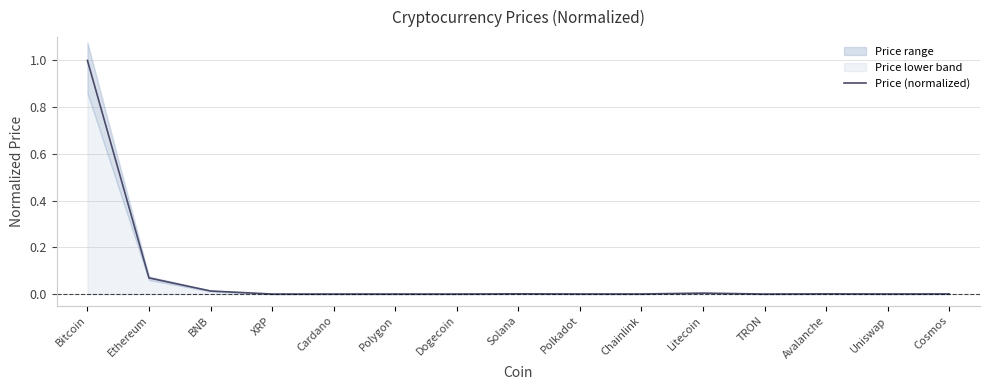

List the labels in order of value, largest first.

Bitcoin, Ethereum, BNB, Litecoin, Solana, Avalanche, Cosmos, Chainlink, Polkadot, Uniswap, Polygon, XRP, Cardano, Dogecoin, TRON